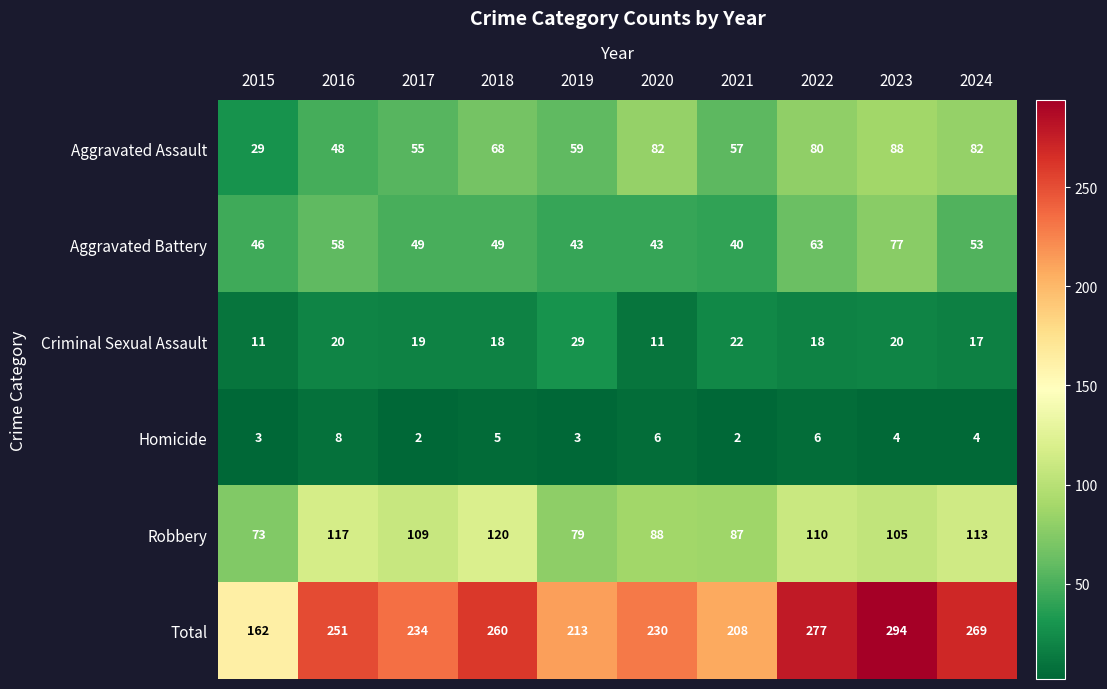

Which label corresponds to the largest value in the chart?

2023